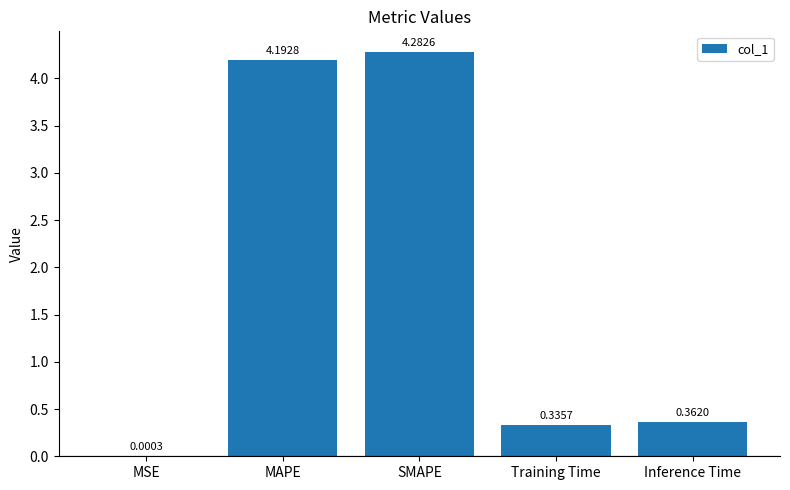

Which category has the highest value across all series?

SMAPE